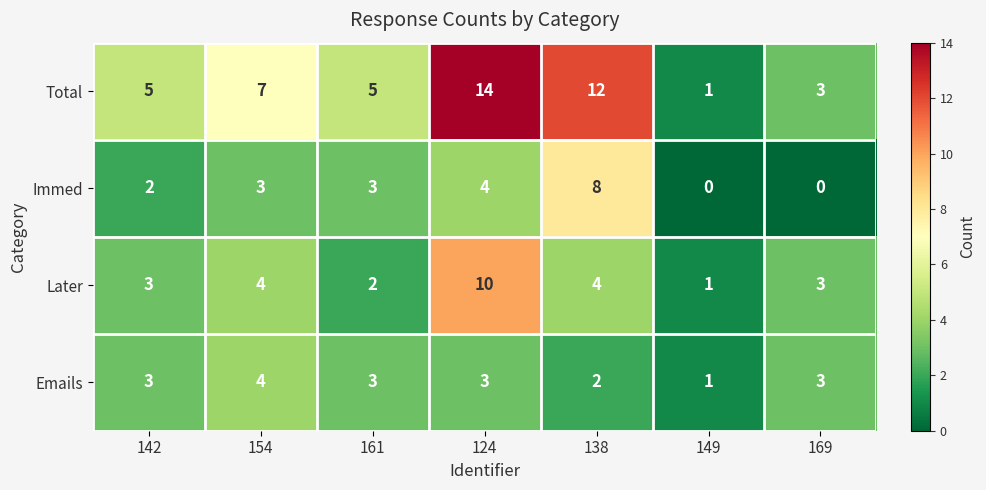

Count the Immed values in the range 0 to 4.

6